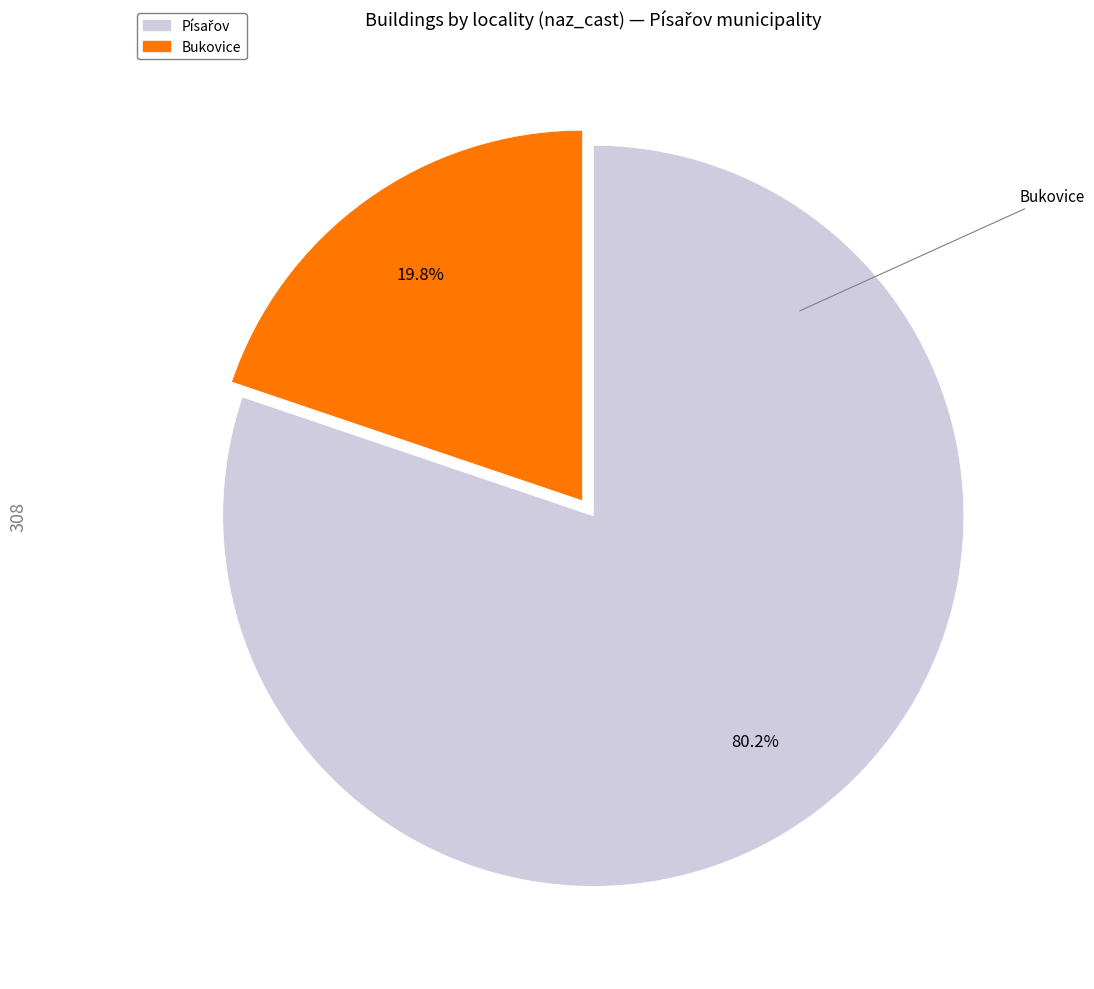

Count the number of slices in the pie.

2